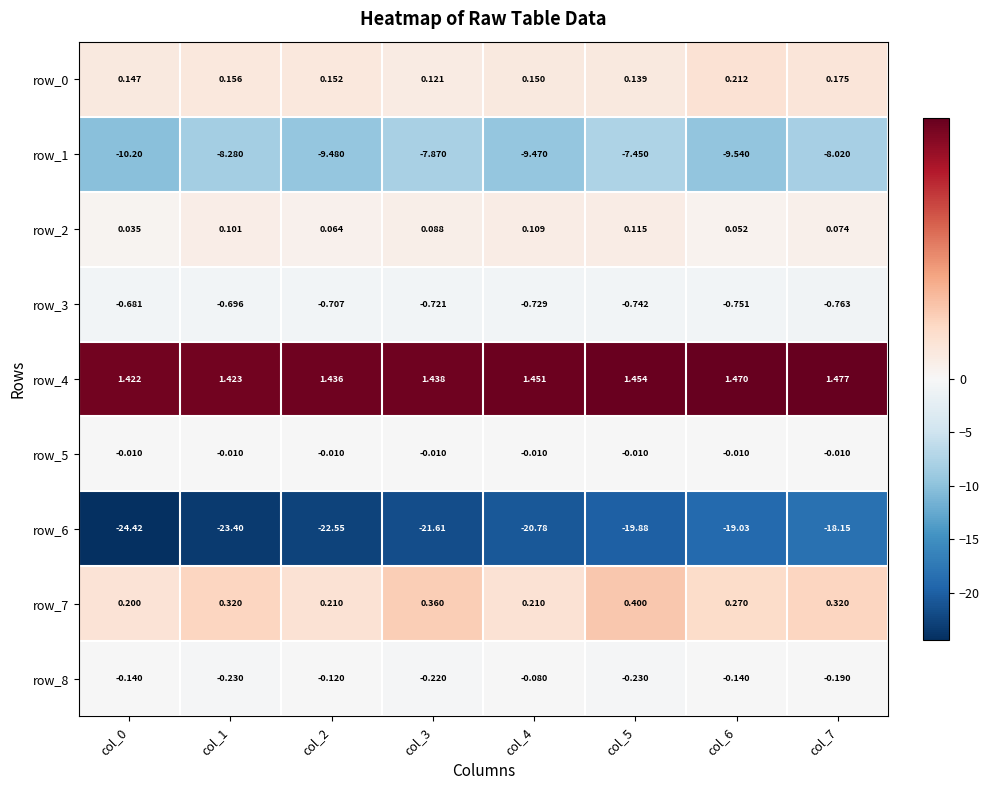

Is the value of row_1 at col_0 greater than the value of row_2 at col_7?

No